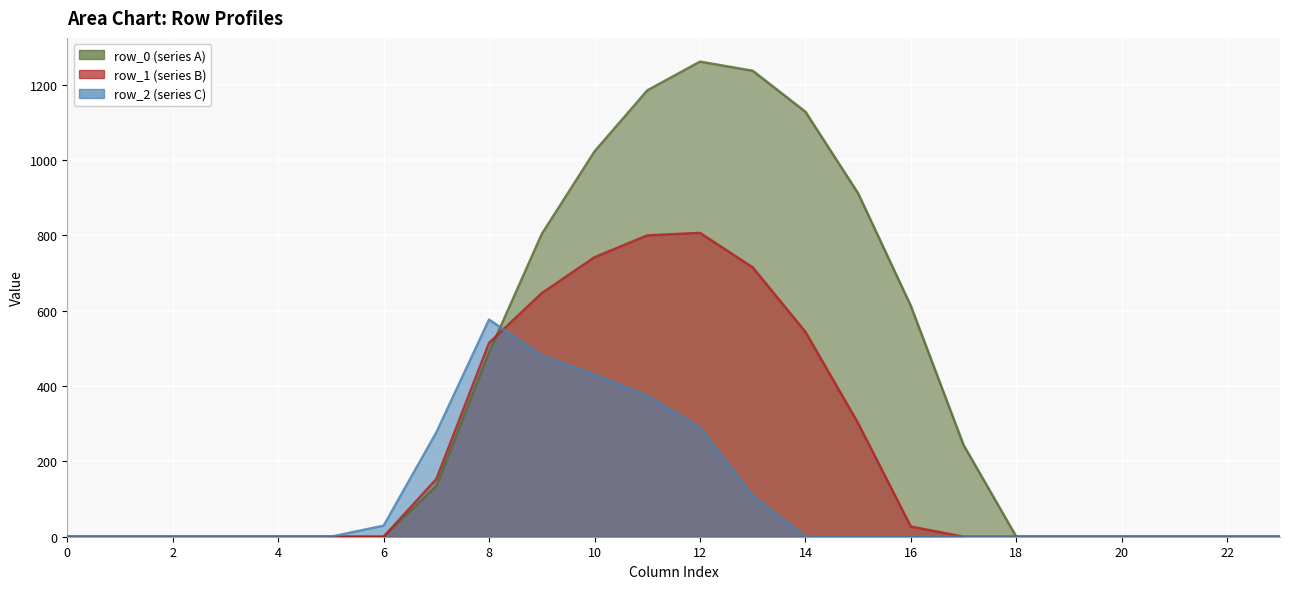

At which category does row_2 reach its first local peak?

8